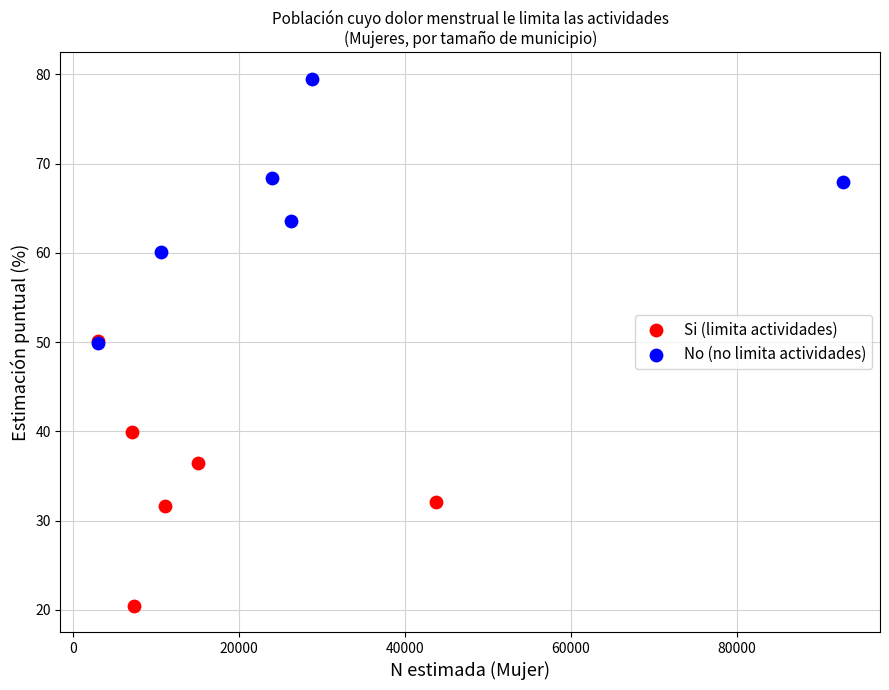

Which series reaches the maximum Y coordinate?

No (no limita actividades)